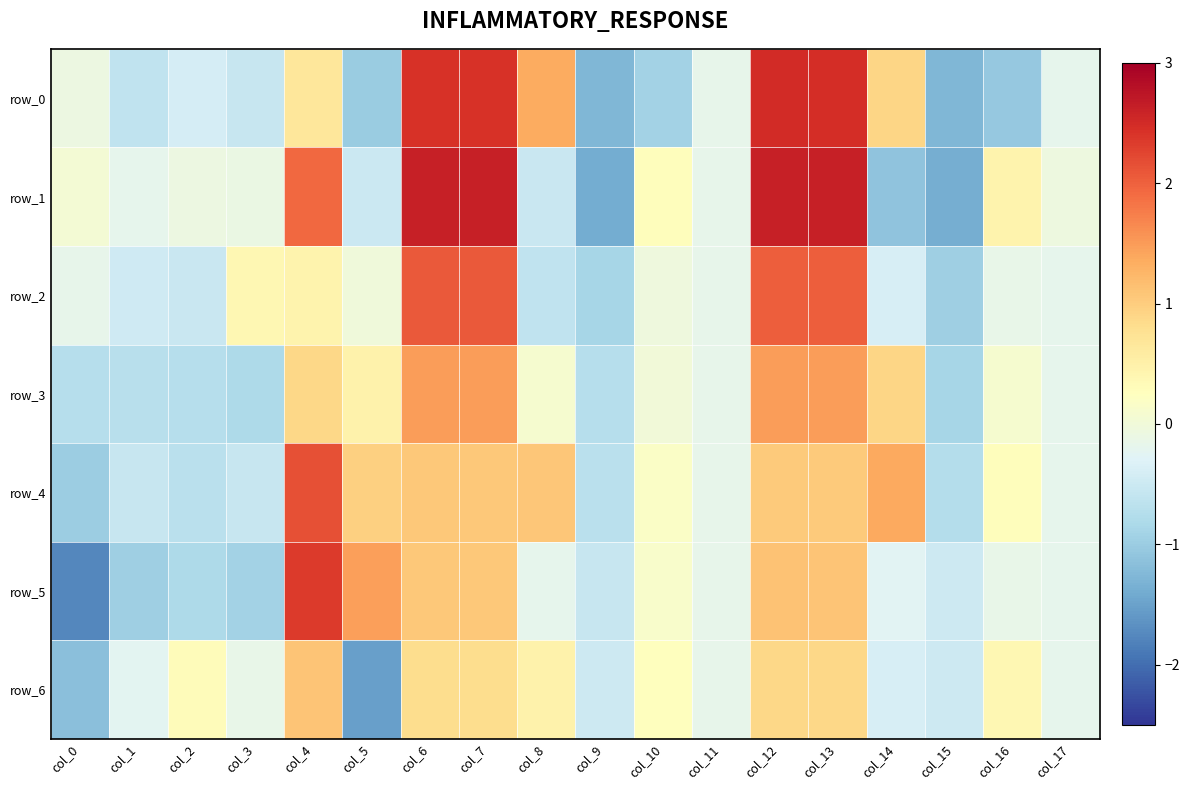

What is the minimum value for row_0?

-1.3